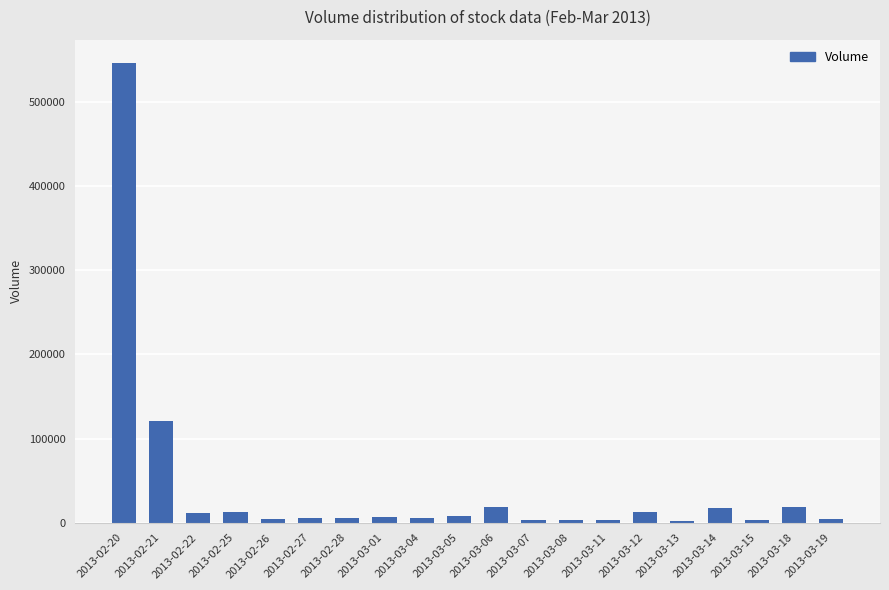

What is the label of the 8th bar from the left?

2013-03-01